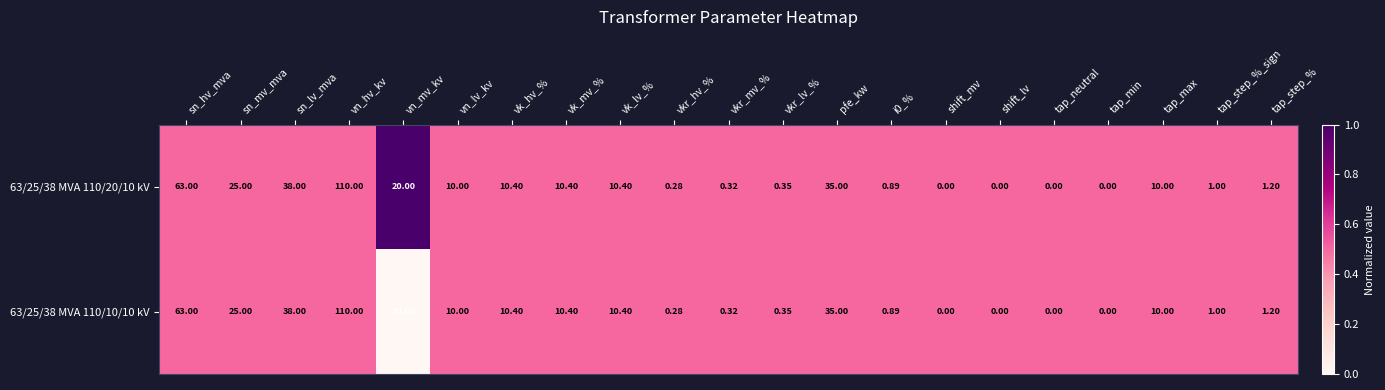

List the series in order of their overall mean, lowest first.

63/25/38 MVA 110/10/10 kV, 63/25/38 MVA 110/20/10 kV